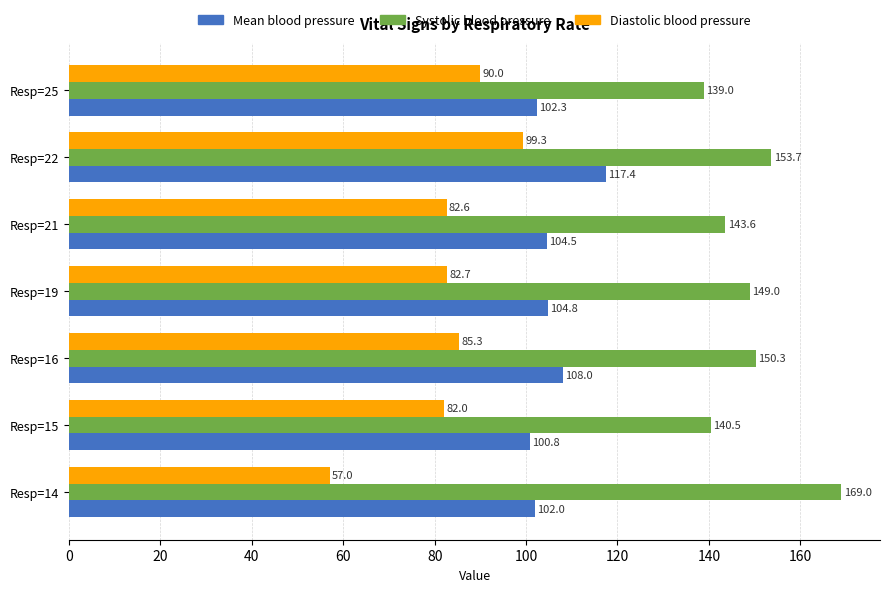

At how many categories does at least one series exceed 77?

7